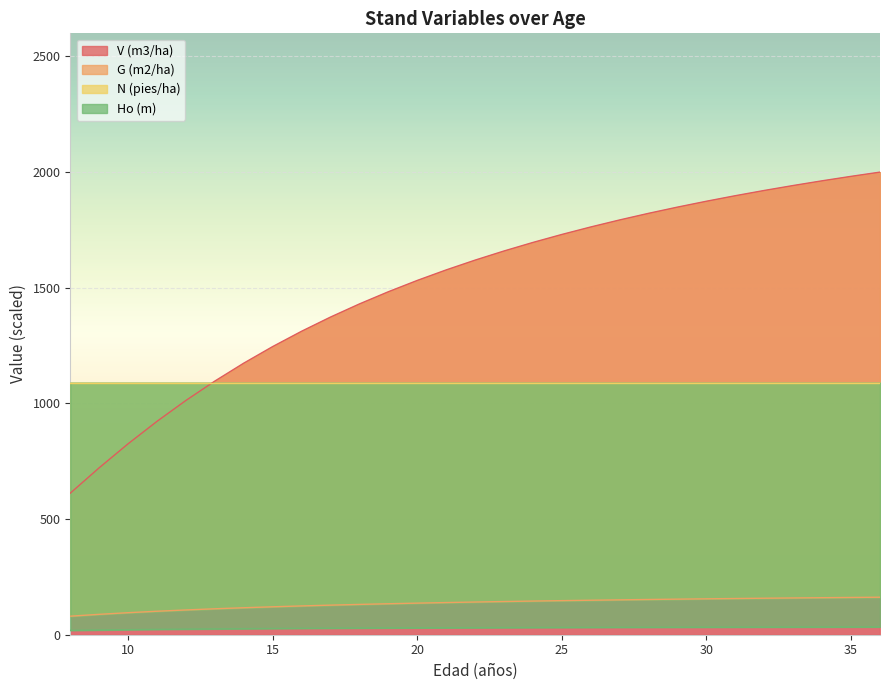

List the labels in order of V (m3/ha) value, smallest first.

8, 9, 10, 11, 12, 13, 14, 15, 16, 17, 18, 19, 20, 21, 22, 23, 24, 25, 26, 27, 28, 29, 30, 31, 32, 33, 34, 35, 36